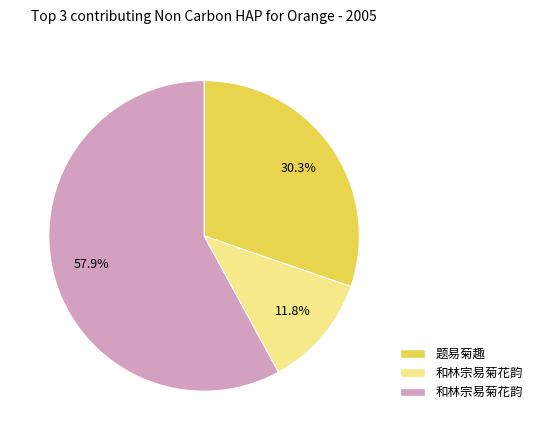

Is there a majority slice in this chart?

Yes